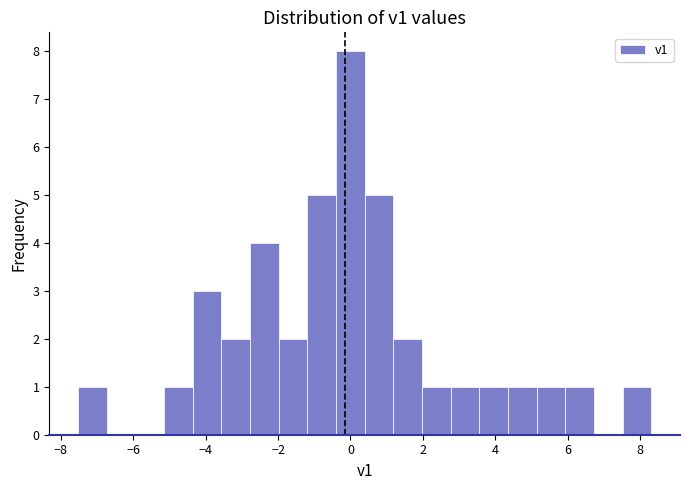

Around what value on the x-axis is the tallest bar? Give the approximate position of its centre, as read against the axis.

0.0